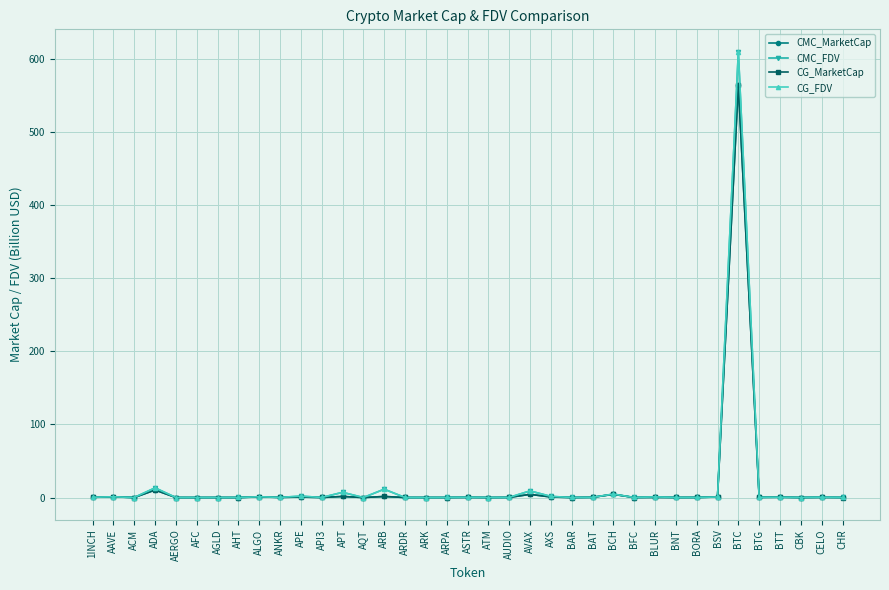

At which category is the sum across all series the highest?

BTC